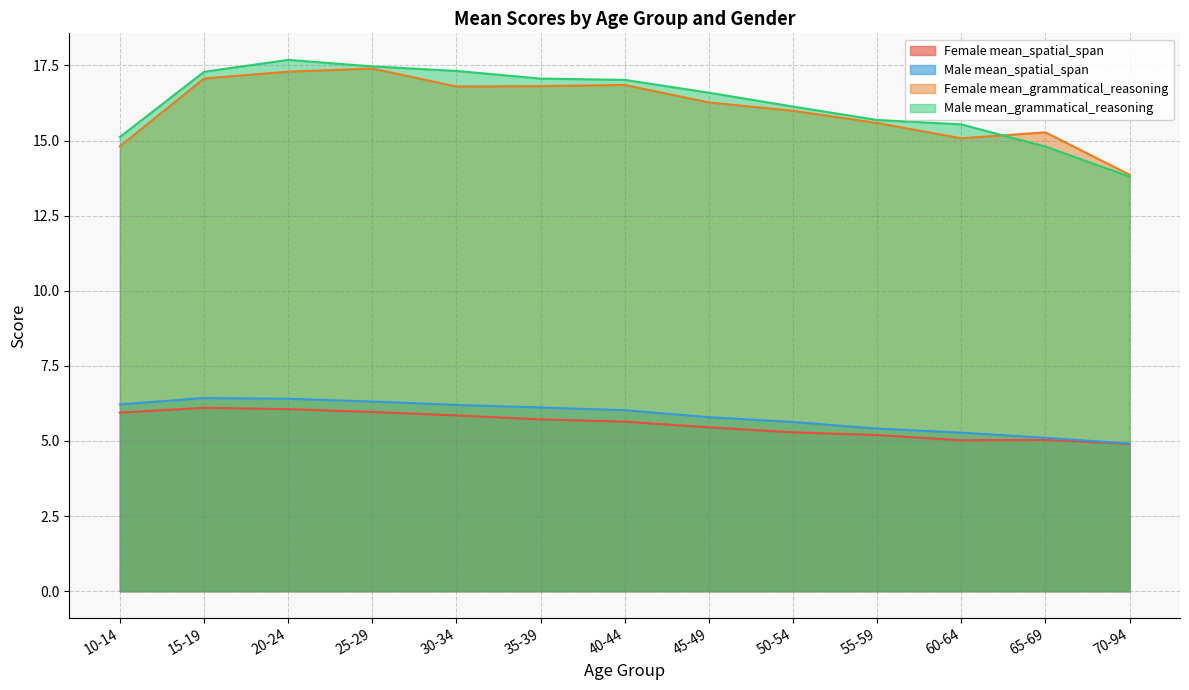

What is the difference between the maximum and minimum values in the Male mean_spatial_span series?

1.5